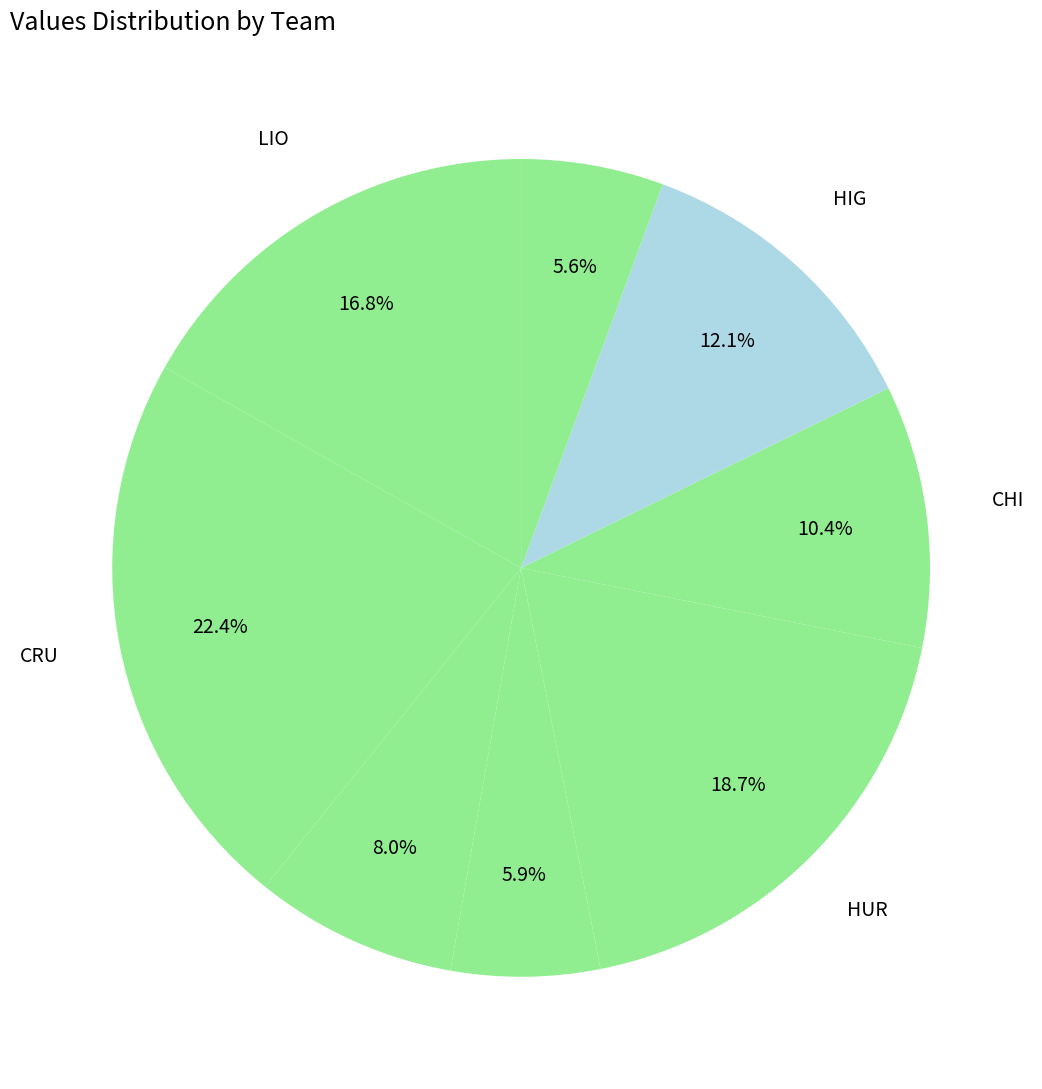

How many segments does this pie chart have?

8